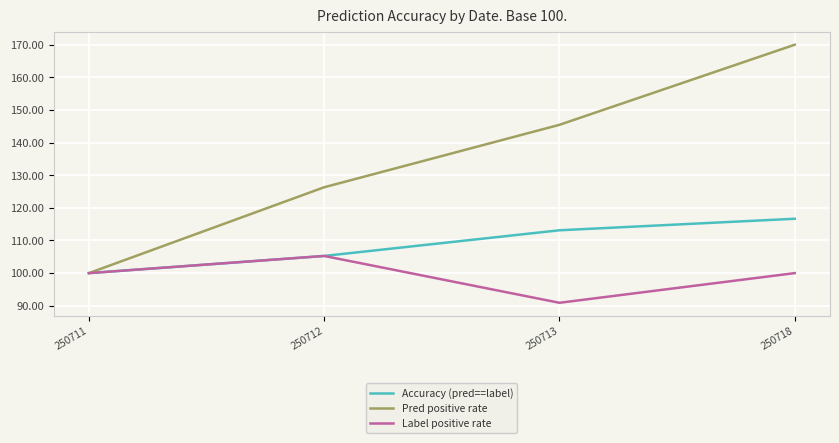

At which label does Label positive rate reach its minimum?

250713